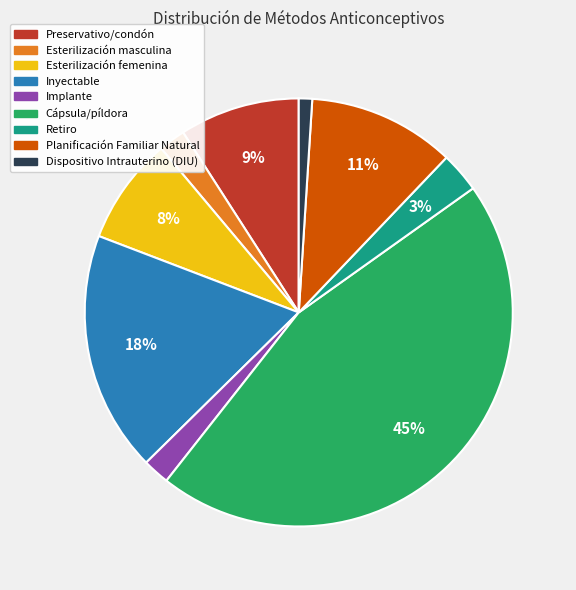

The Inyectable slice represents 18% of the pie. True or false?

True